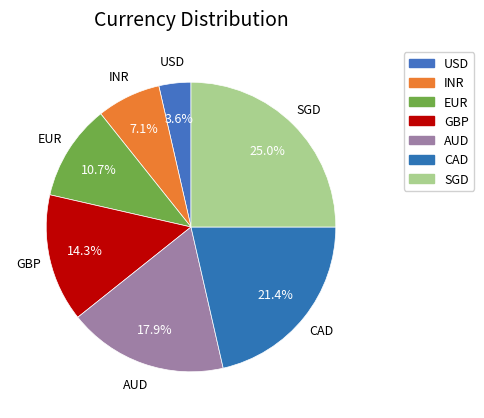

Is there a majority slice in this chart?

No